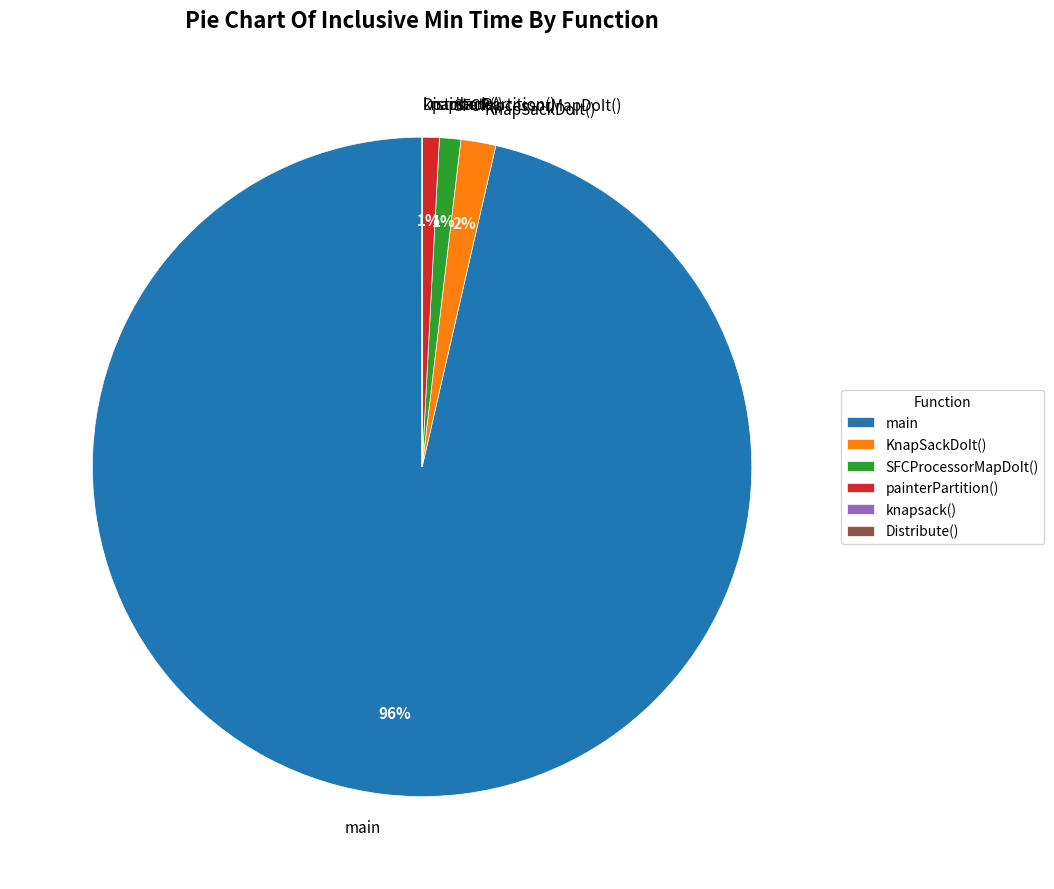

Which slice is the largest?

main